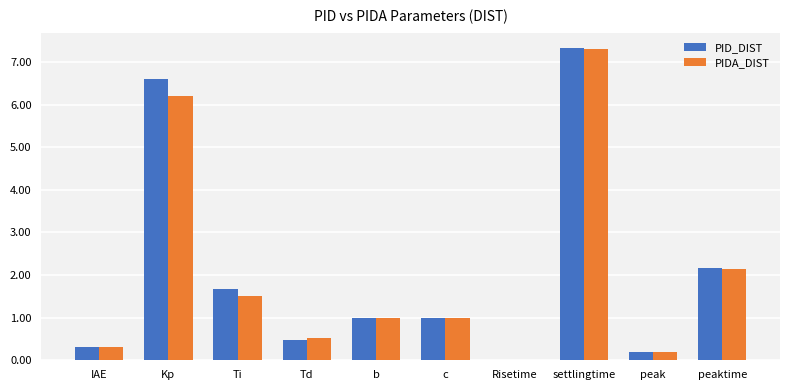

At which label does PIDA_DIST reach its peak?

settlingtime